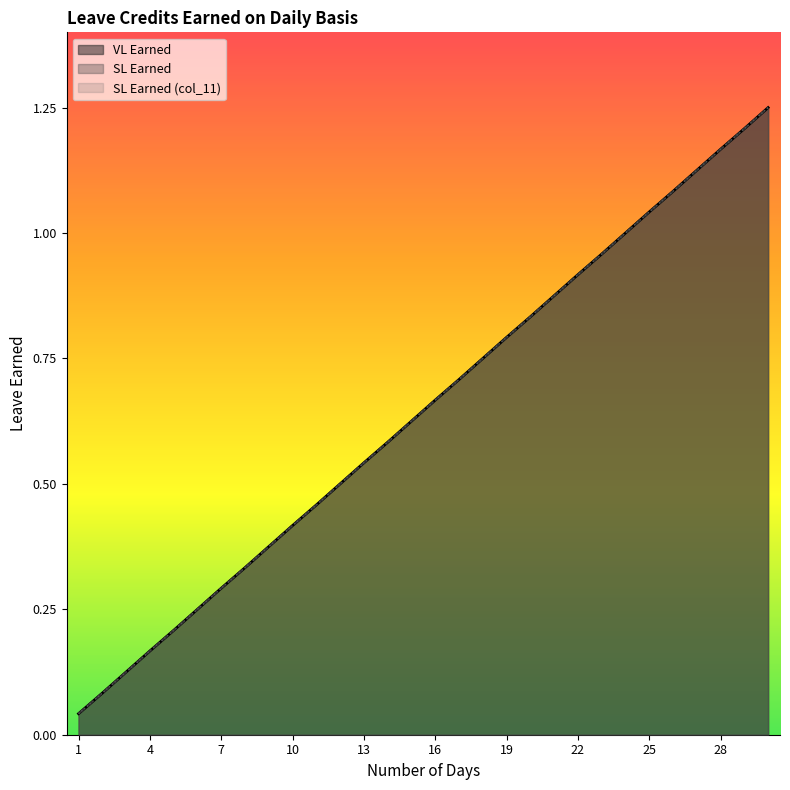

True or false: SL Earned and SL Earned (col_11) cross at least once.

False